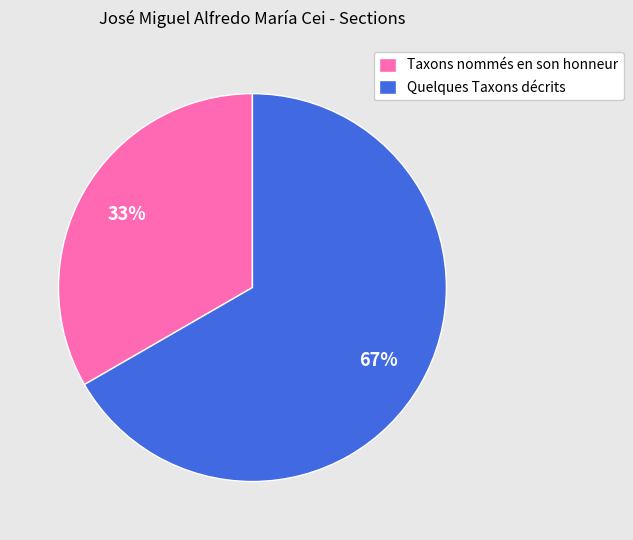

Rank the categories by value from highest to lowest.

Quelques Taxons décrits, Taxons nommés en son honneur